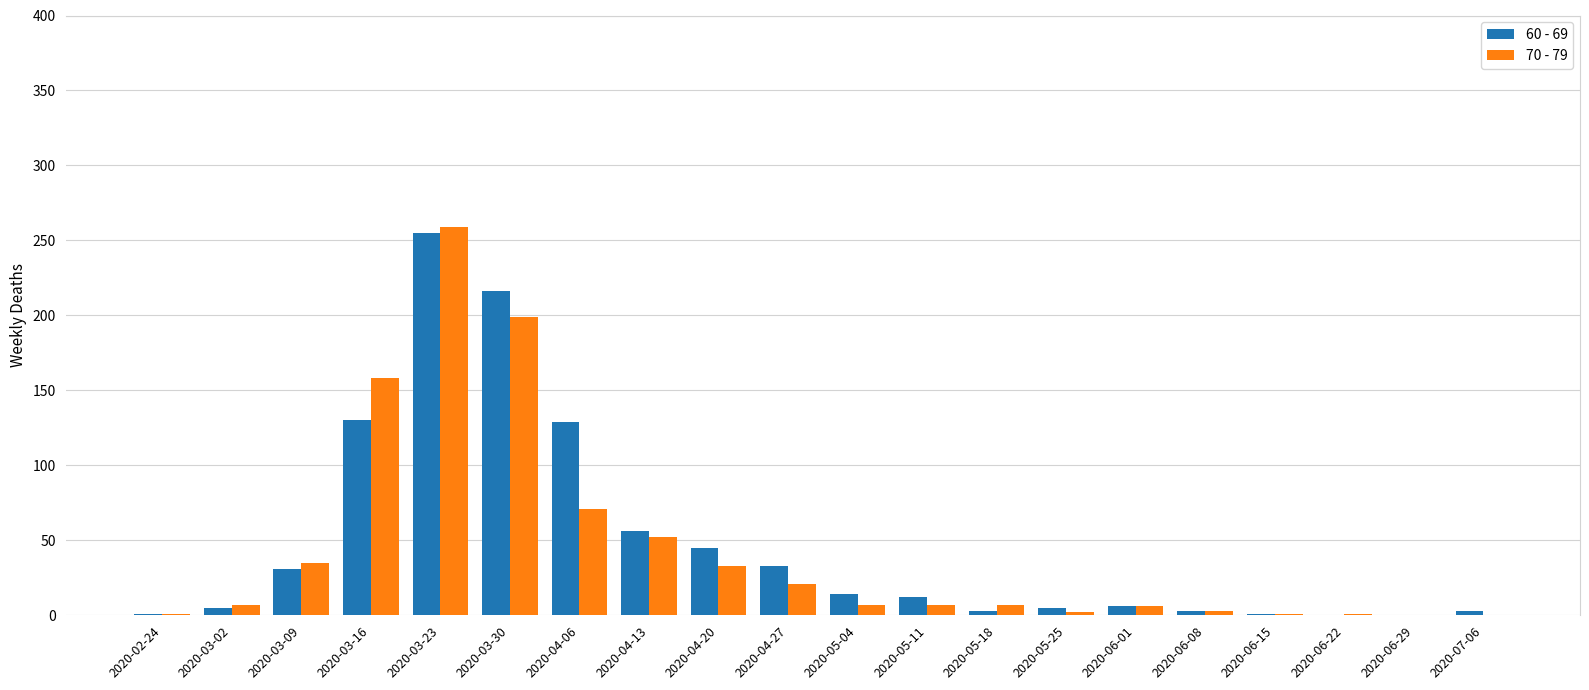

Is the value of 70 - 79 at 2020-05-18 greater than the value of 60 - 69 at 2020-03-23?

No